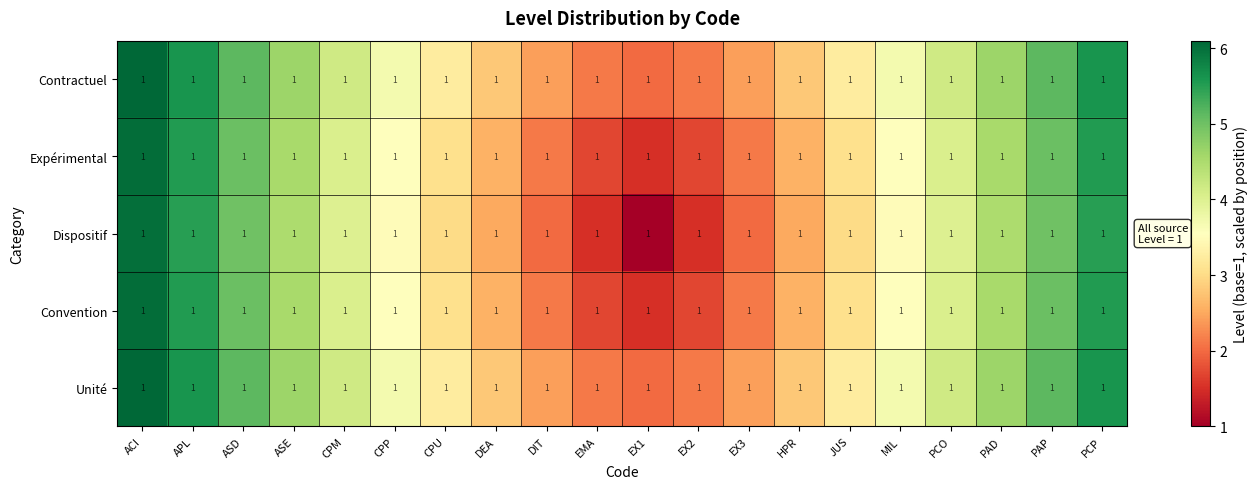

What is the difference between the second highest and minimum values in the Contractuel series?

3.6